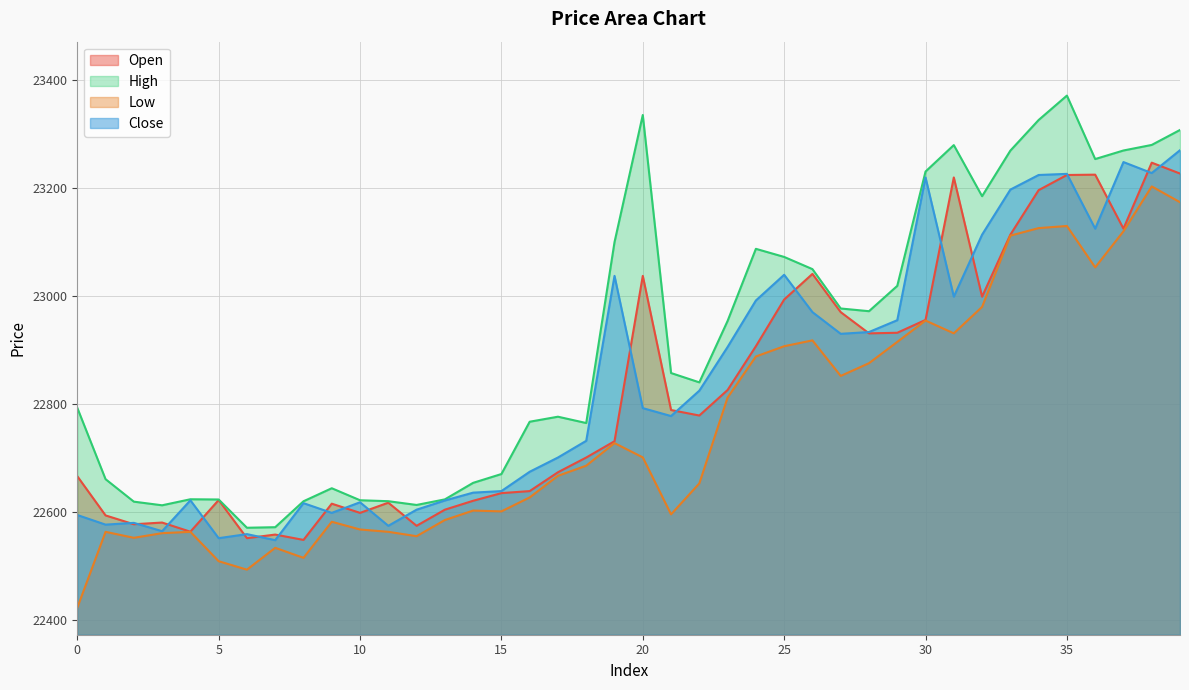

How many values in the High series exceed 22857?

20